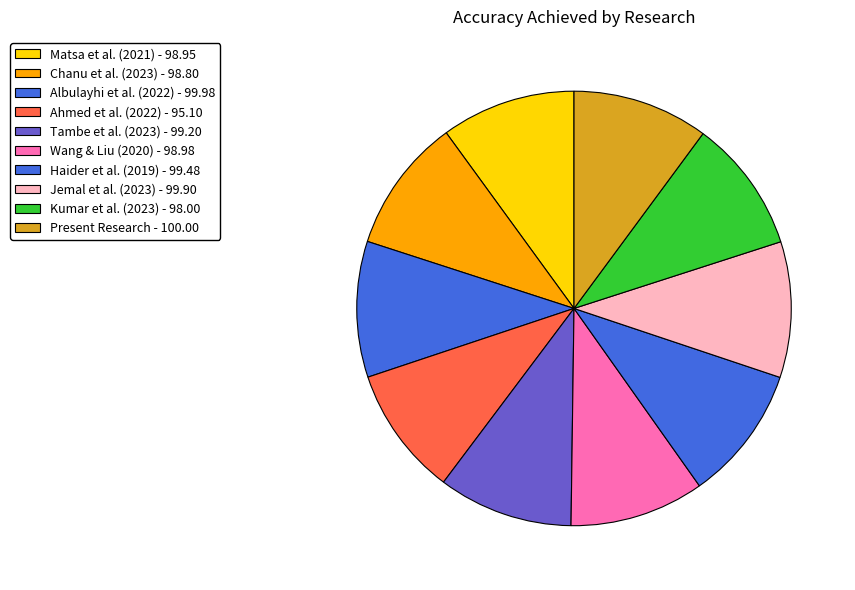

Does any single category account for the majority?

No